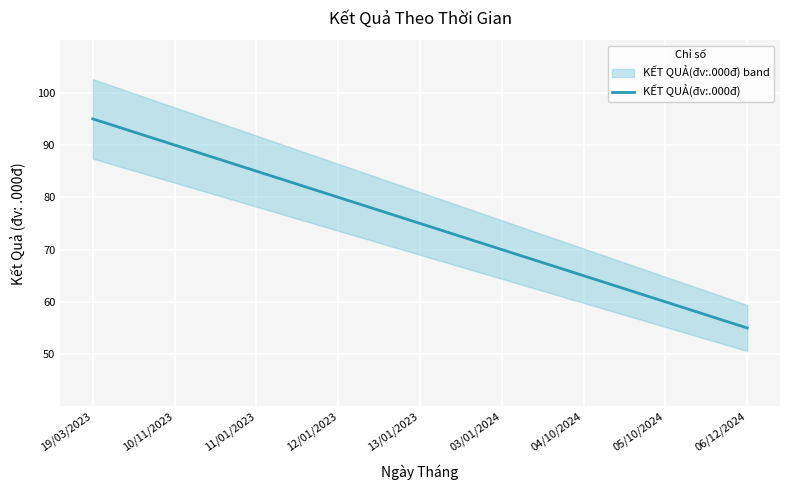

List the labels in order of value, largest first.

19/03/2023, 10/11/2023, 11/01/2023, 12/01/2023, 13/01/2023, 03/01/2024, 04/10/2024, 05/10/2024, 06/12/2024